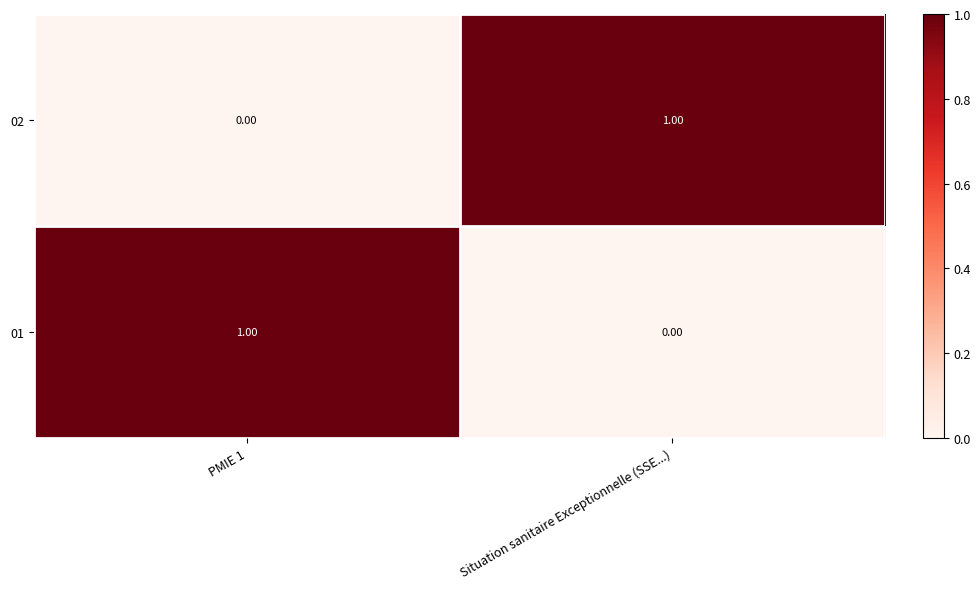

Rank the categories by 02 value from highest to lowest.

Situation sanitaire Exceptionnelle (SSE...), PMIE 1